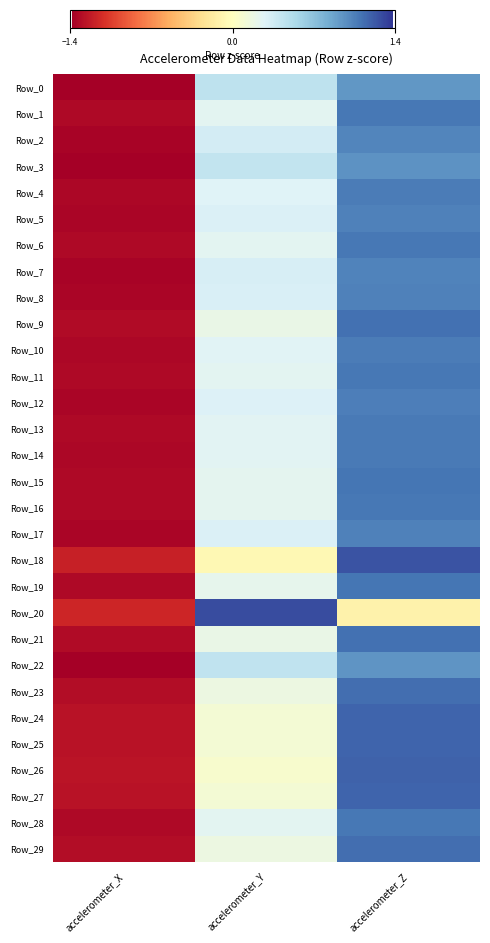

Reading left to right, list all the values displayed in this chart.

Row_0: accelerometer_X=-1.4	accelerometer_Y=0.4	accelerometer_Z=0.9
Row_1: accelerometer_X=-1.3	accelerometer_Y=0.2	accelerometer_Z=1.1
Row_2: accelerometer_X=-1.4	accelerometer_Y=0.3	accelerometer_Z=1.0
Row_3: accelerometer_X=-1.4	accelerometer_Y=0.4	accelerometer_Z=1.0
Row_4: accelerometer_X=-1.3	accelerometer_Y=0.3	accelerometer_Z=1.1
Row_5: accelerometer_X=-1.3	accelerometer_Y=0.3	accelerometer_Z=1.0
Row_6: accelerometer_X=-1.3	accelerometer_Y=0.2	accelerometer_Z=1.1
Row_7: accelerometer_X=-1.4	accelerometer_Y=0.3	accelerometer_Z=1.0
Row_8: accelerometer_X=-1.3	accelerometer_Y=0.3	accelerometer_Z=1.0
Row_9: accelerometer_X=-1.3	accelerometer_Y=0.2	accelerometer_Z=1.1
Row_10: accelerometer_X=-1.3	accelerometer_Y=0.3	accelerometer_Z=1.1
Row_11: accelerometer_X=-1.3	accelerometer_Y=0.2	accelerometer_Z=1.1
Row_12: accelerometer_X=-1.3	accelerometer_Y=0.3	accelerometer_Z=1.1
Row_13: accelerometer_X=-1.3	accelerometer_Y=0.2	accelerometer_Z=1.1
Row_14: accelerometer_X=-1.3	accelerometer_Y=0.3	accelerometer_Z=1.1
Row_15: accelerometer_X=-1.3	accelerometer_Y=0.2	accelerometer_Z=1.1
Row_16: accelerometer_X=-1.3	accelerometer_Y=0.2	accelerometer_Z=1.1
Row_17: accelerometer_X=-1.3	accelerometer_Y=0.3	accelerometer_Z=1.0
Row_18: accelerometer_X=-1.2	accelerometer_Y=-0.1	accelerometer_Z=1.3
Row_19: accelerometer_X=-1.3	accelerometer_Y=0.2	accelerometer_Z=1.1
Row_20: accelerometer_X=-1.2	accelerometer_Y=1.3	accelerometer_Z=-0.1
Row_21: accelerometer_X=-1.3	accelerometer_Y=0.2	accelerometer_Z=1.1
Row_22: accelerometer_X=-1.4	accelerometer_Y=0.4	accelerometer_Z=0.9
Row_23: accelerometer_X=-1.3	accelerometer_Y=0.2	accelerometer_Z=1.1
Row_24: accelerometer_X=-1.3	accelerometer_Y=0.1	accelerometer_Z=1.2
Row_25: accelerometer_X=-1.3	accelerometer_Y=0.1	accelerometer_Z=1.2
Row_26: accelerometer_X=-1.3	accelerometer_Y=0.1	accelerometer_Z=1.2
Row_27: accelerometer_X=-1.3	accelerometer_Y=0.1	accelerometer_Z=1.2
Row_28: accelerometer_X=-1.3	accelerometer_Y=0.2	accelerometer_Z=1.1
Row_29: accelerometer_X=-1.3	accelerometer_Y=0.2	accelerometer_Z=1.1